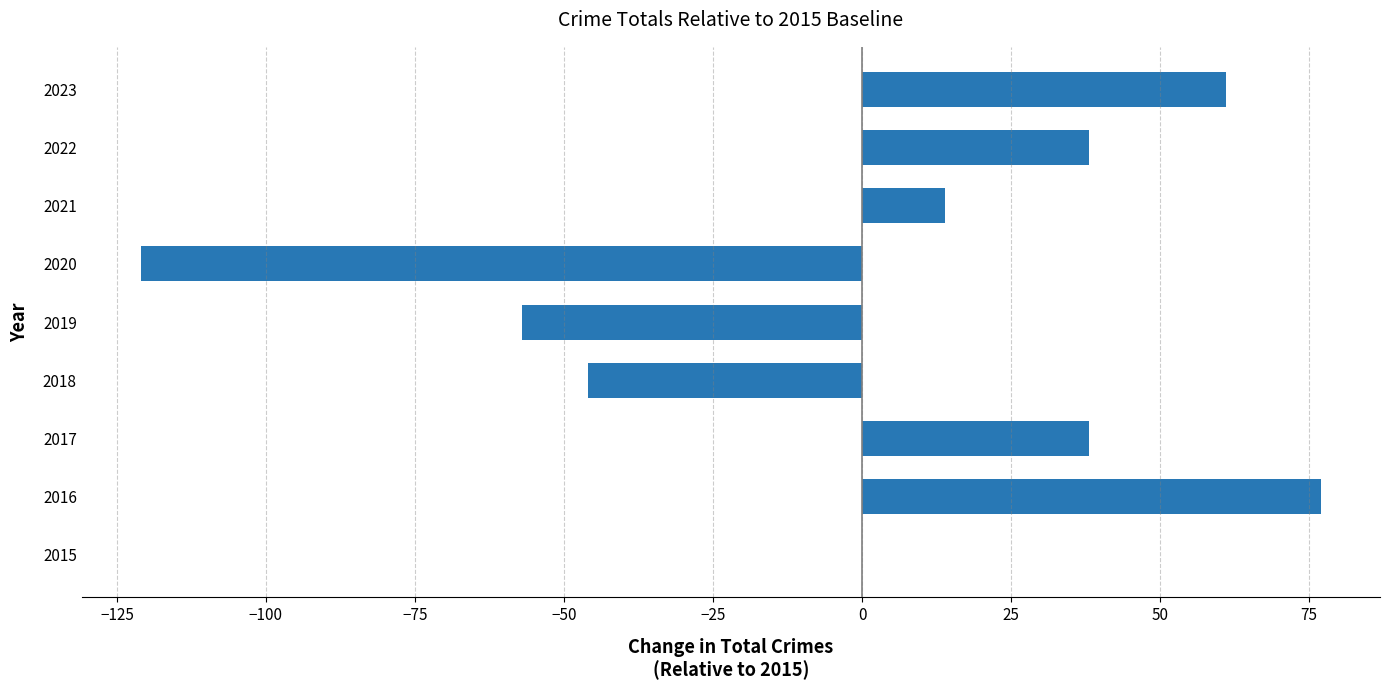

At which category does the chart reach its peak across all series?

2016